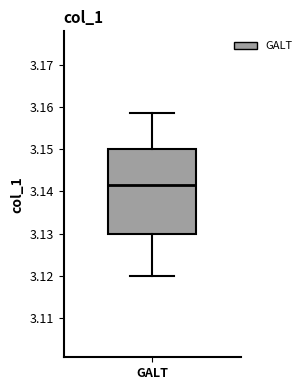

Where does the median line of the box for GALT sit on the y-axis? The values are not printed on the chart, so give them approximately, as read against the axis.

3.142